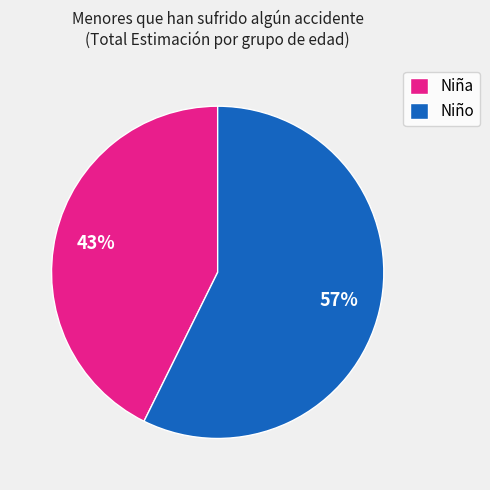

Rank the categories by value from lowest to highest.

Niña, Niño